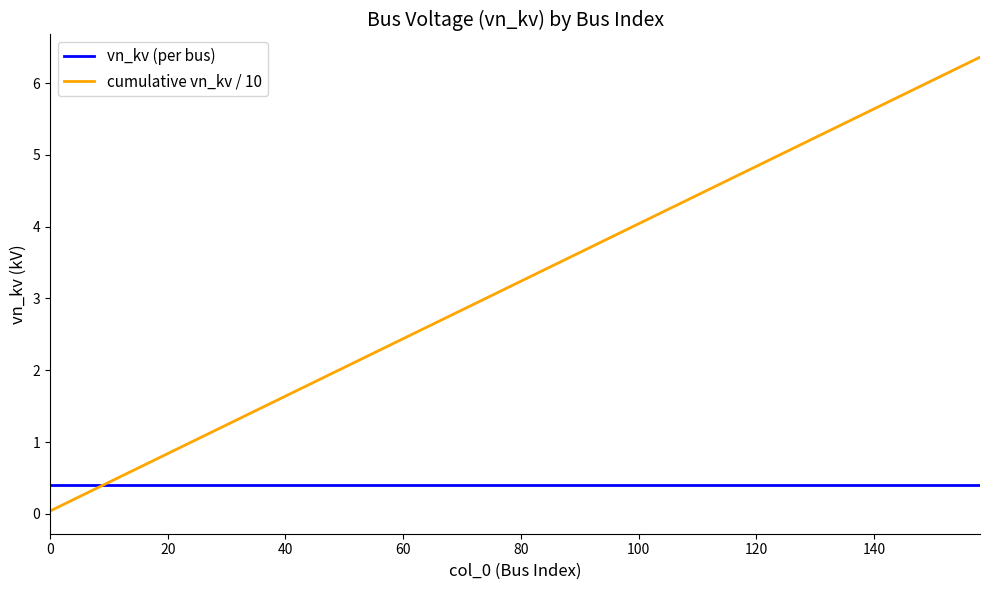

Rank the series by their average value, from highest to lowest.

cumulative vn_kv / 10, vn_kv (per bus)